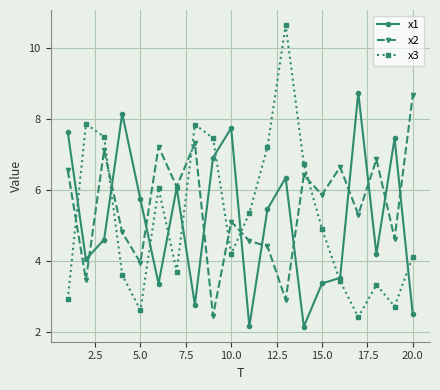

List the series in order of their overall mean, lowest first.

x1, x3, x2